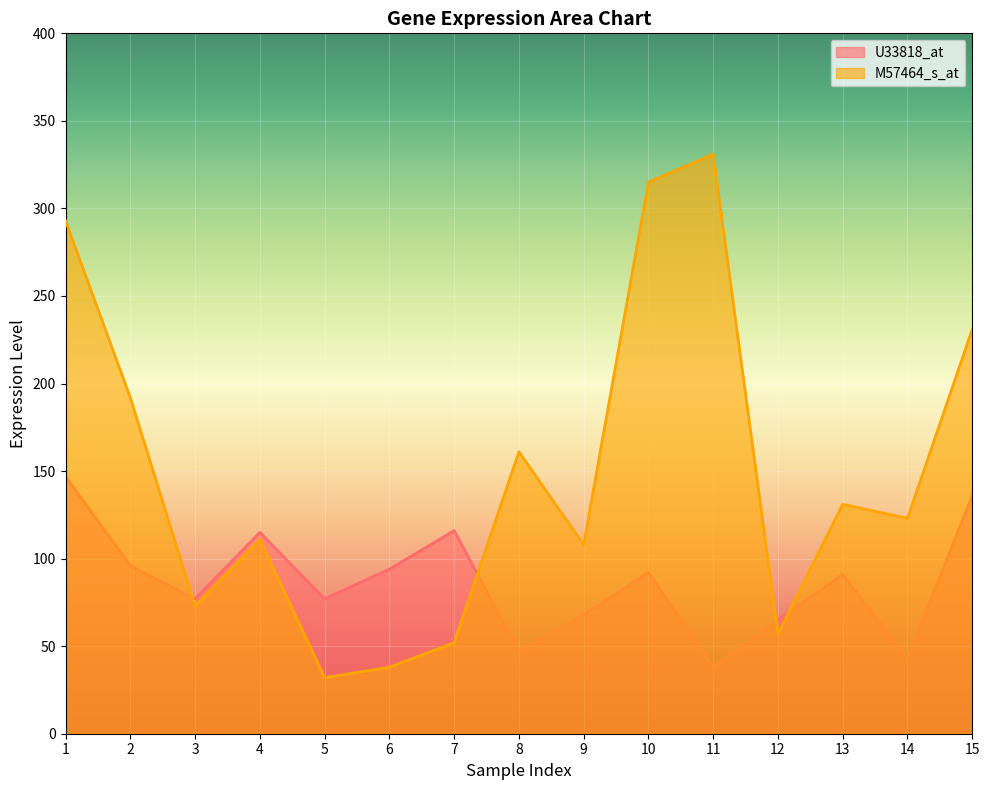

At which category does U33818_at reach its first local peak?

4